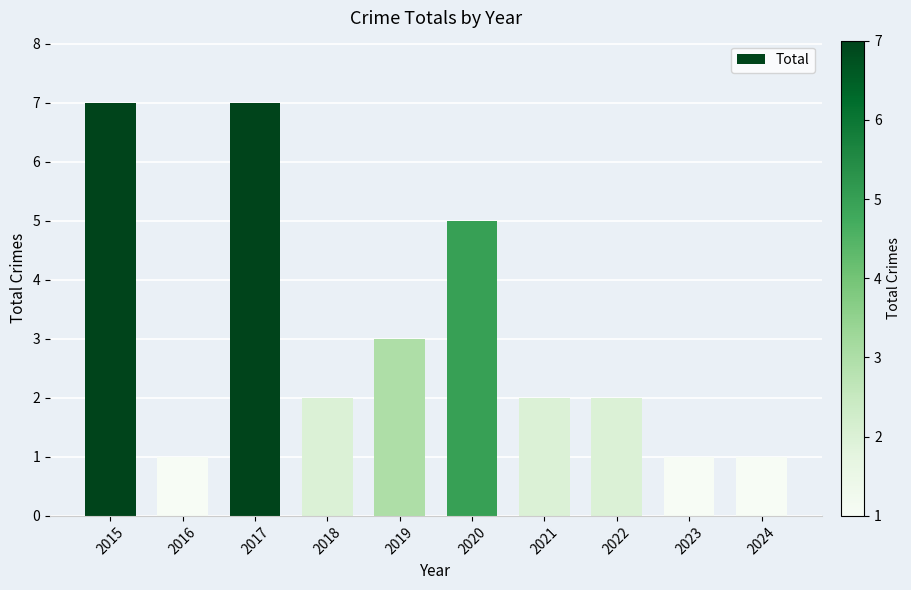

Between 2024 and 2021, which is larger?

2021